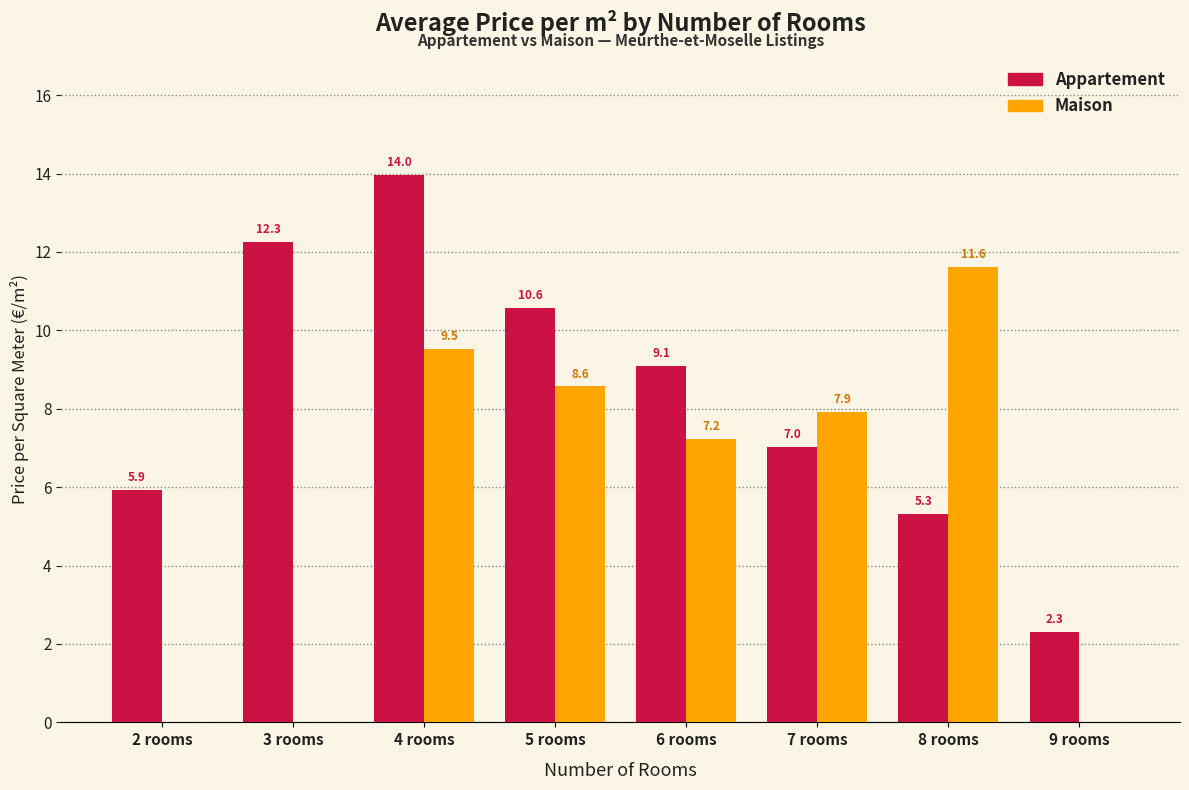

How many positive values does the Maison series have?

5